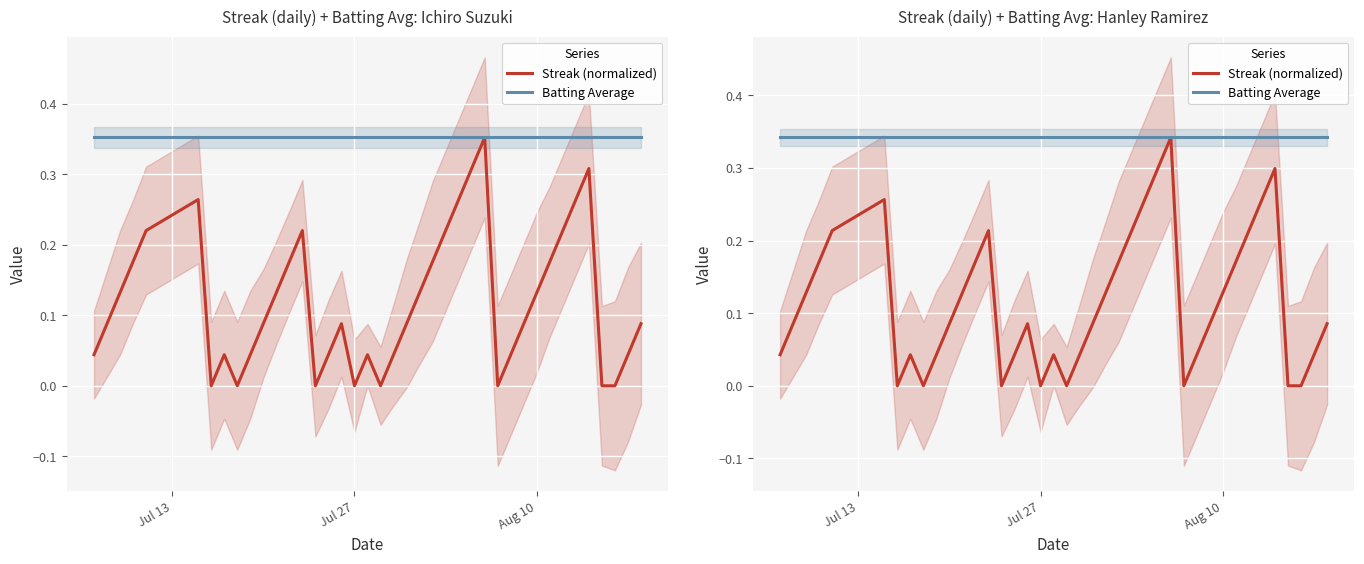

Which series has the largest total across all categories?

Batting Average